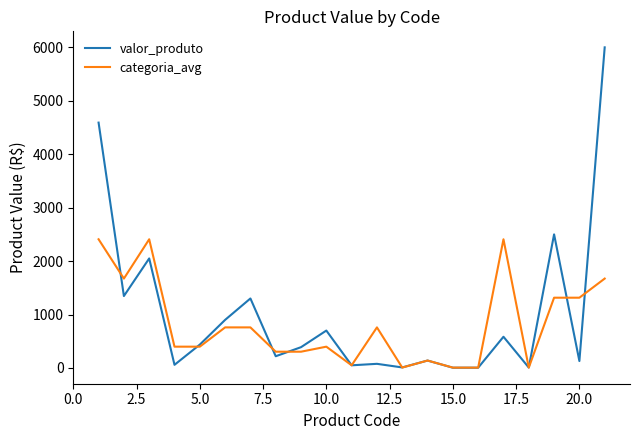

Rank the series by their maximum value, from lowest to highest.

categoria_avg, valor_produto